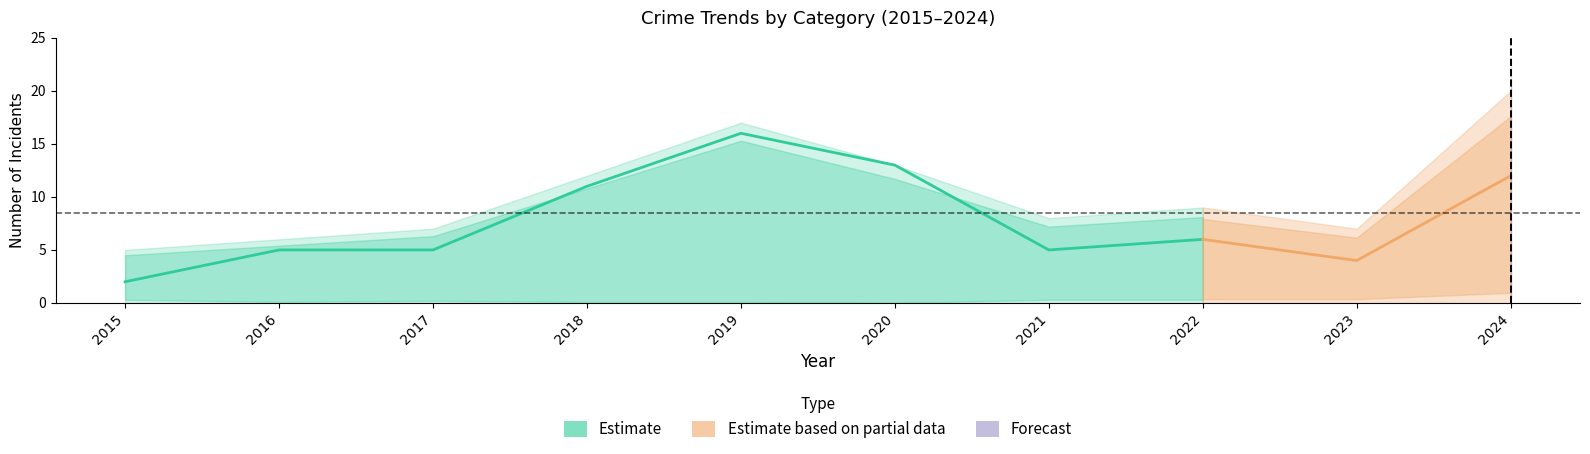

In Robbery, how many points are lower than both neighbors (excluding endpoints)?

2